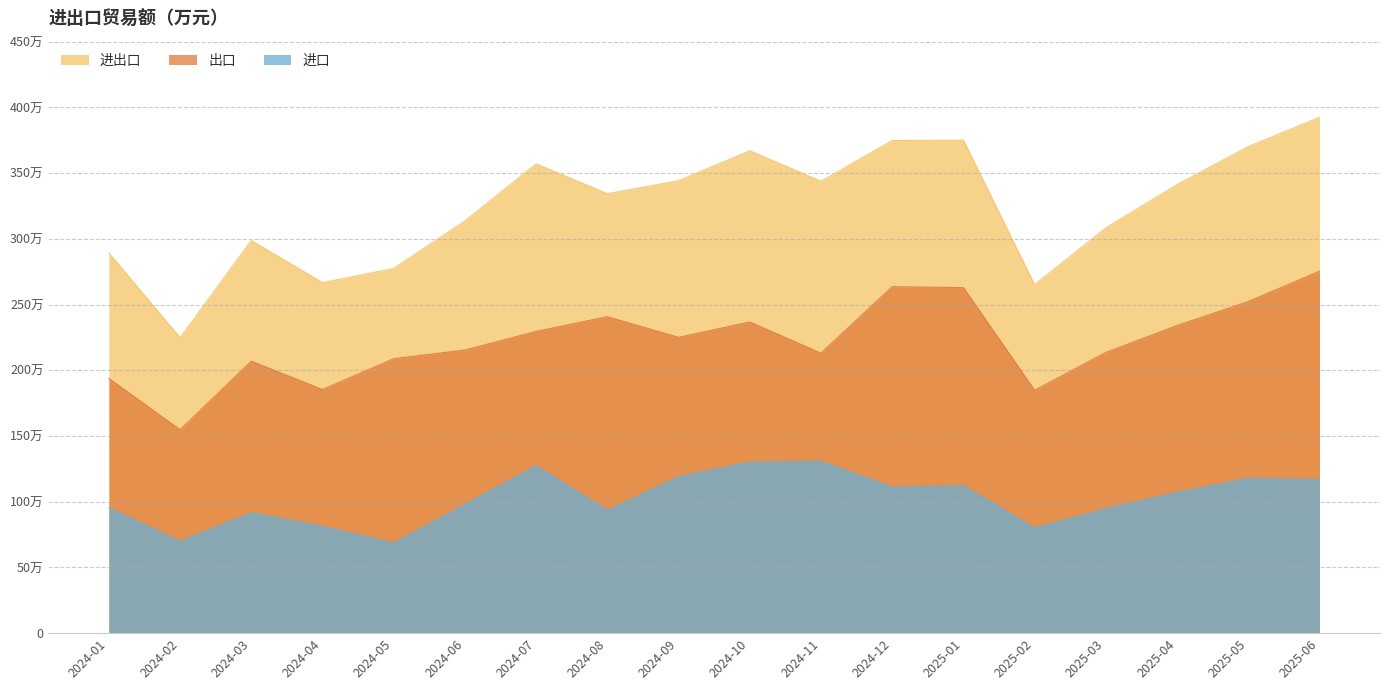

What are all the series names shown in the legend?

进出口, 出口, 进口